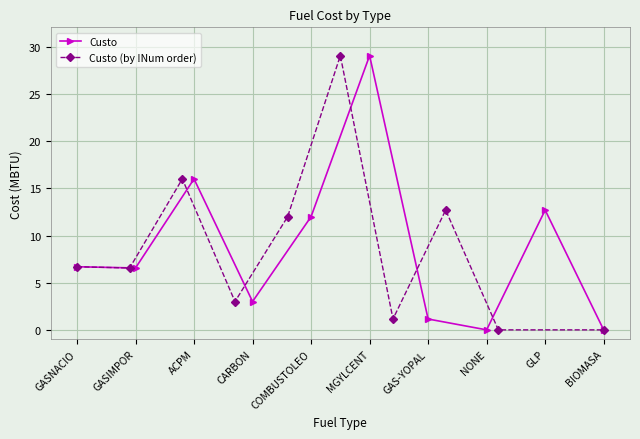

How many interior local peaks does the Custo series have?

3